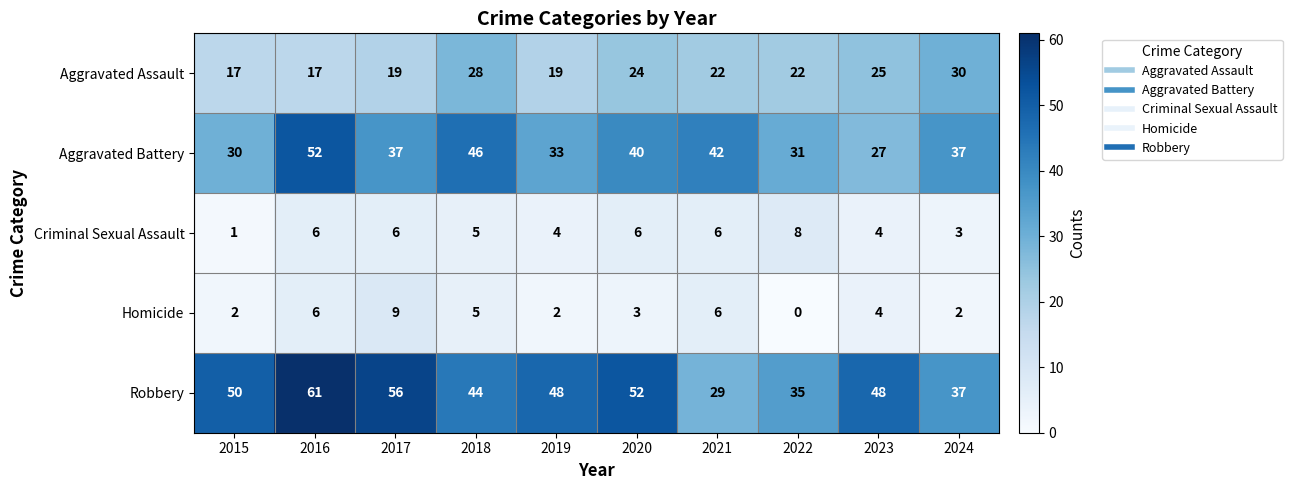

List the series in order of their peak value, lowest first.

Criminal Sexual Assault, Homicide, Aggravated Assault, Aggravated Battery, Robbery